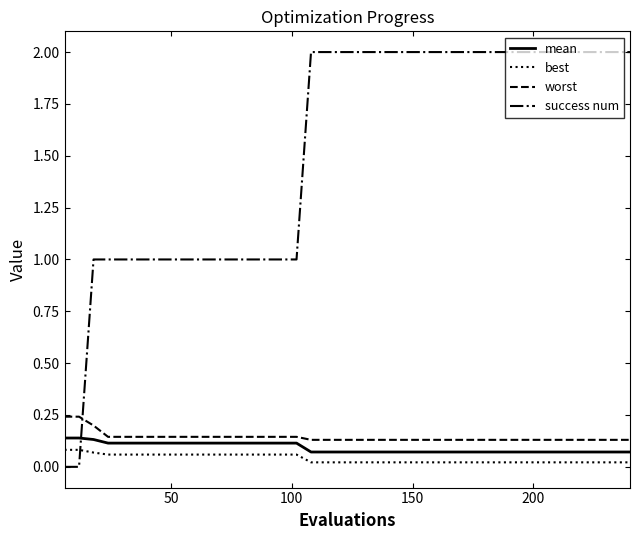

How many lines are shown in the chart?

4